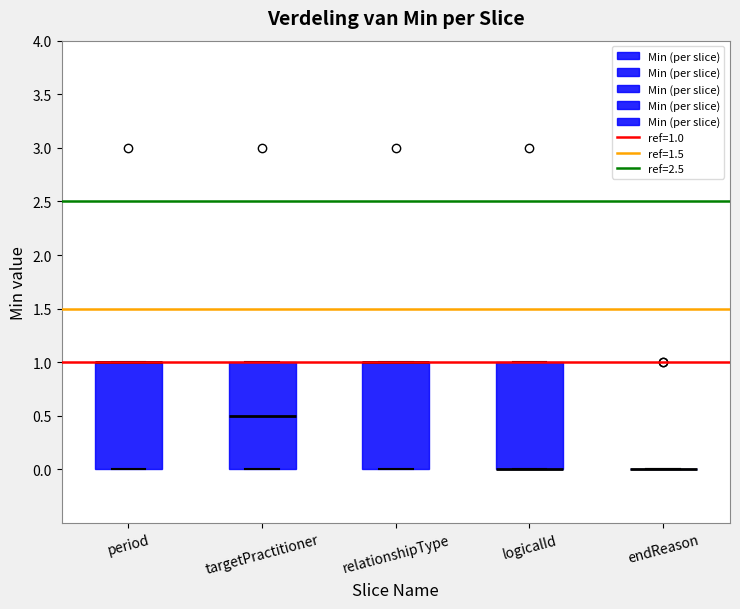

Where is the upper edge of the box for logicalId on the y-axis? The values are not printed on the chart, so give them approximately, as read against the axis.

1.0